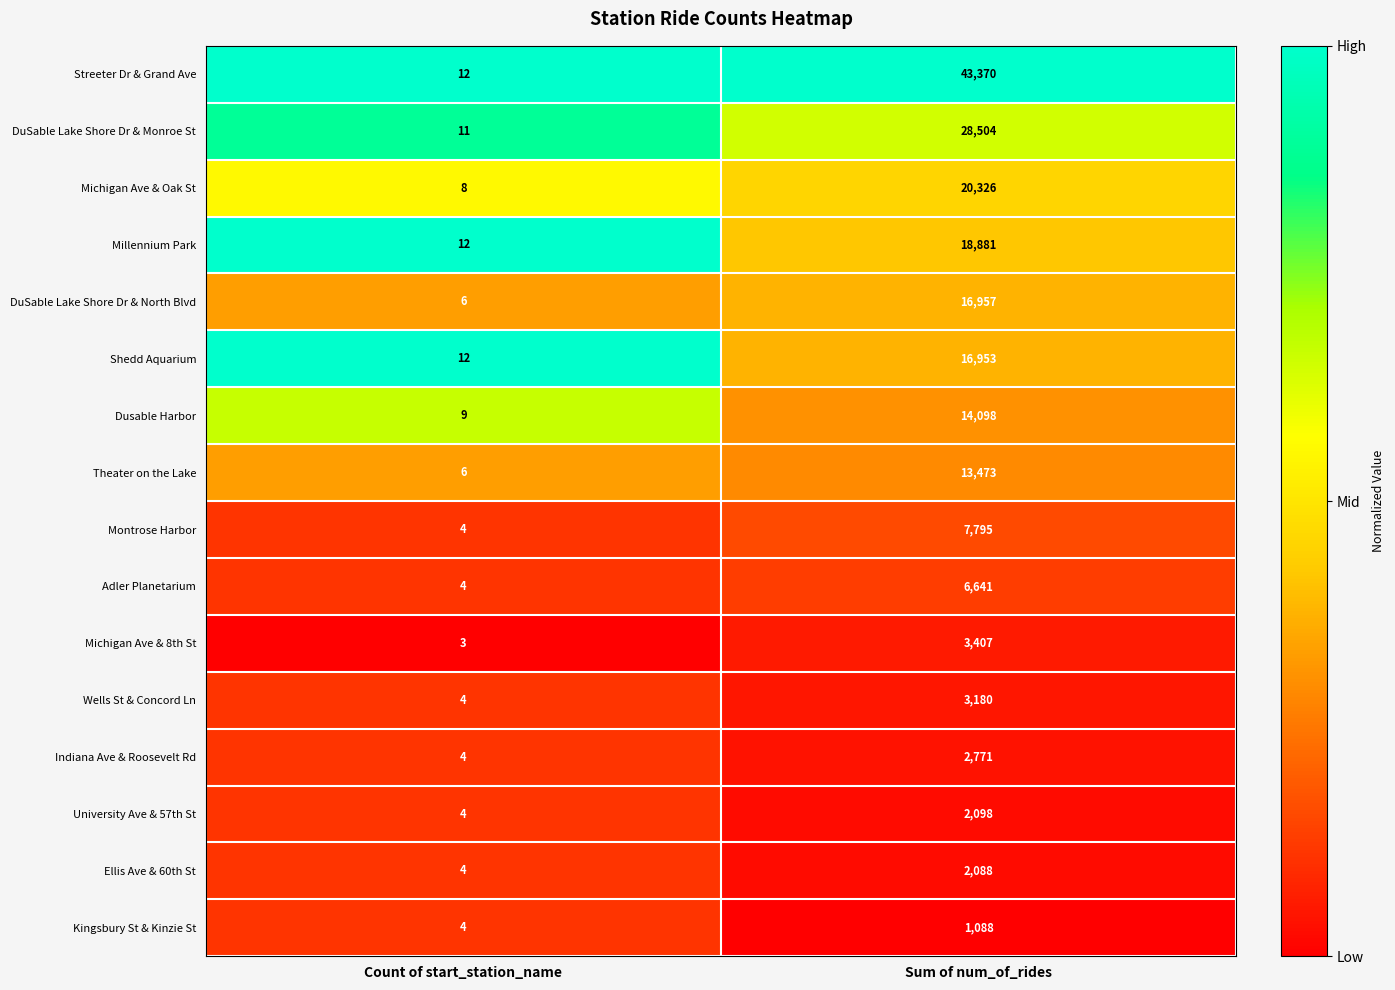

Where is Kingsbury St & Kinzie St nearest to the value 546?

Count of start_station_name